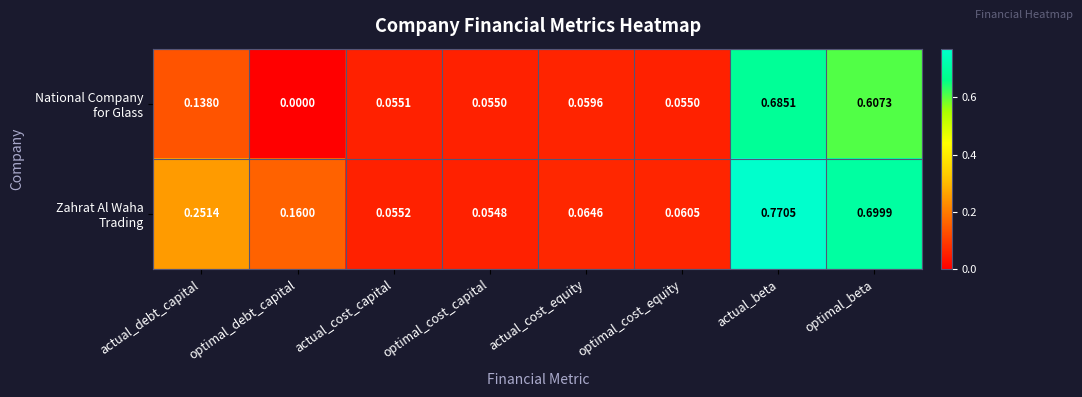

At which category is the sum across all series the highest?

actual_beta